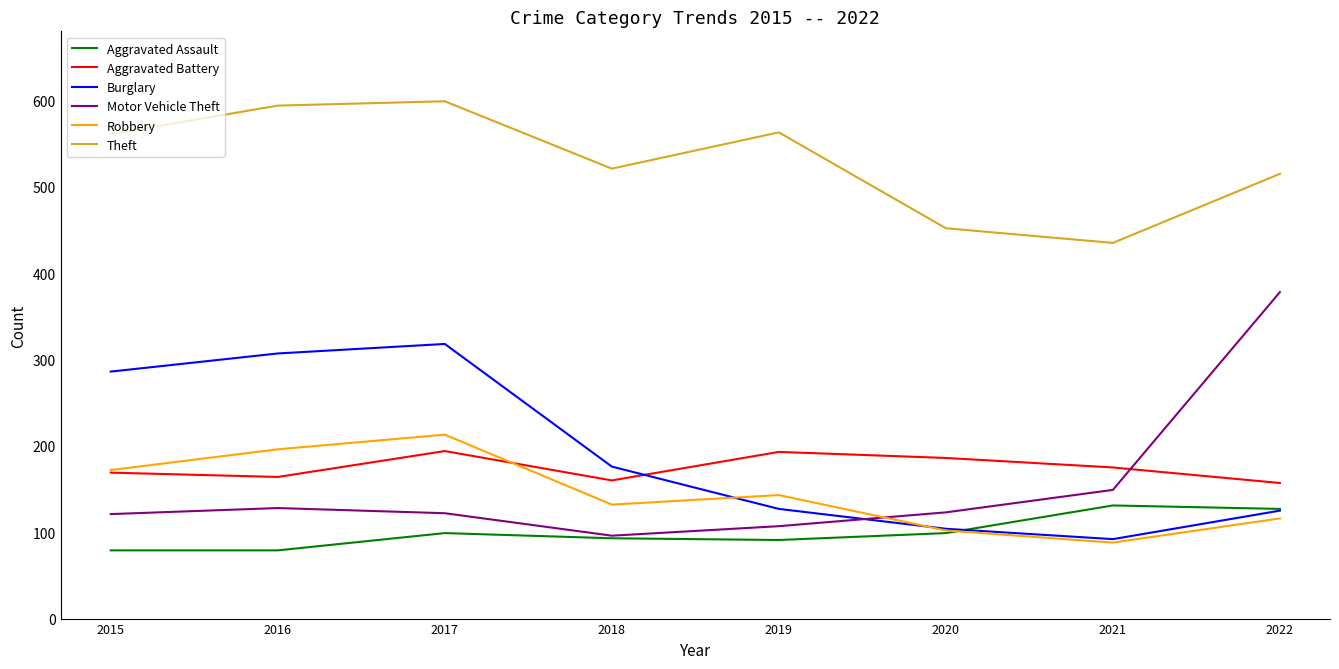

Between 2020 and 2021, which series saw the biggest shift?

Aggravated Assault